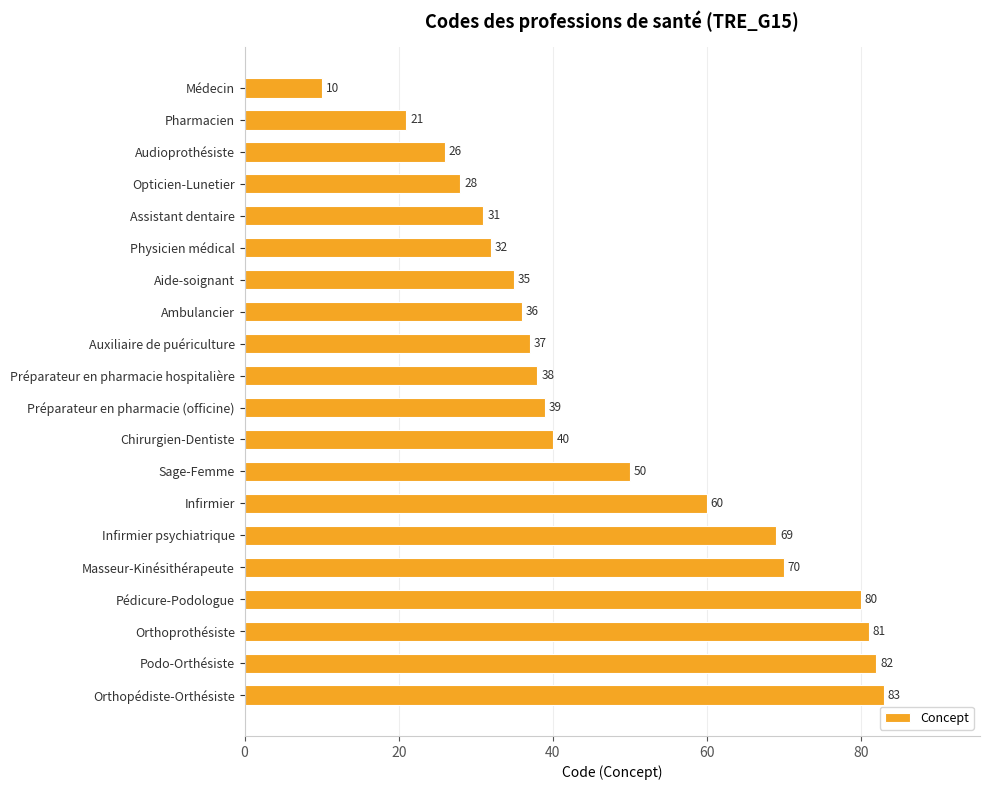

Which category has the highest value across all series?

Orthopédiste-Orthésiste